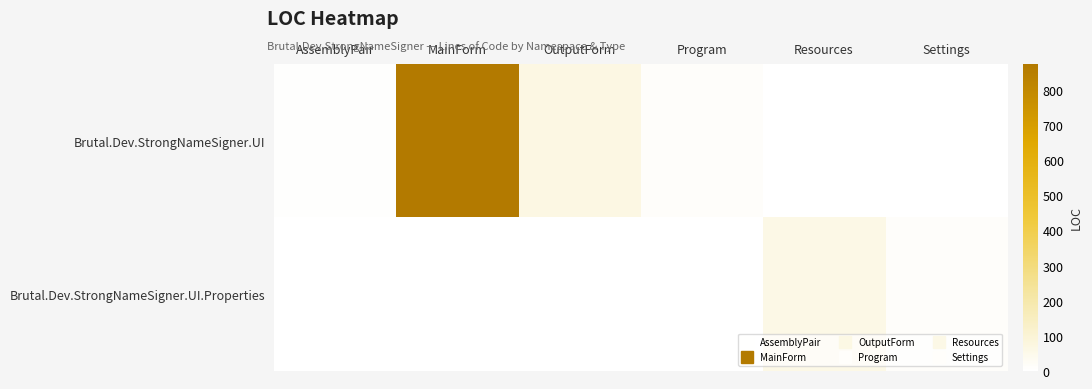

Which label corresponds to the smallest value in the chart?

Resources